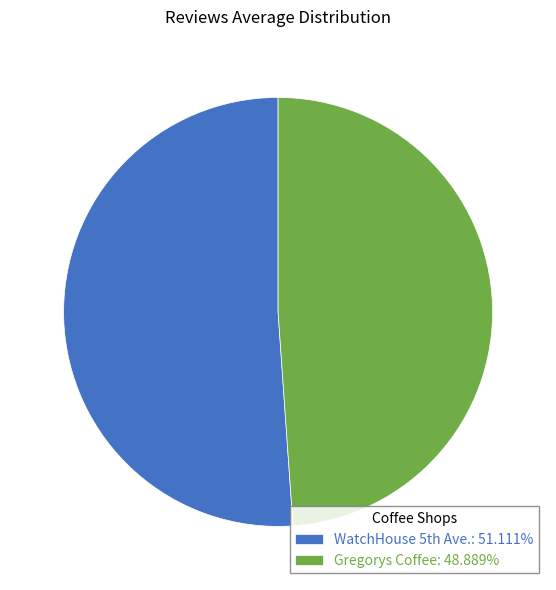

Count the number of slices in the pie.

2